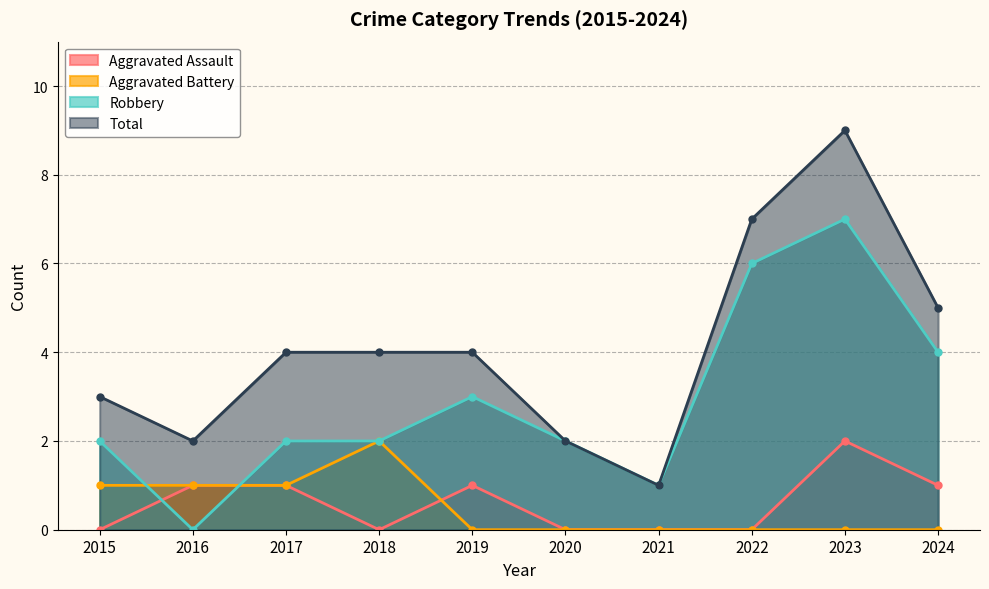

How many values in the Total series exceed 4?

3